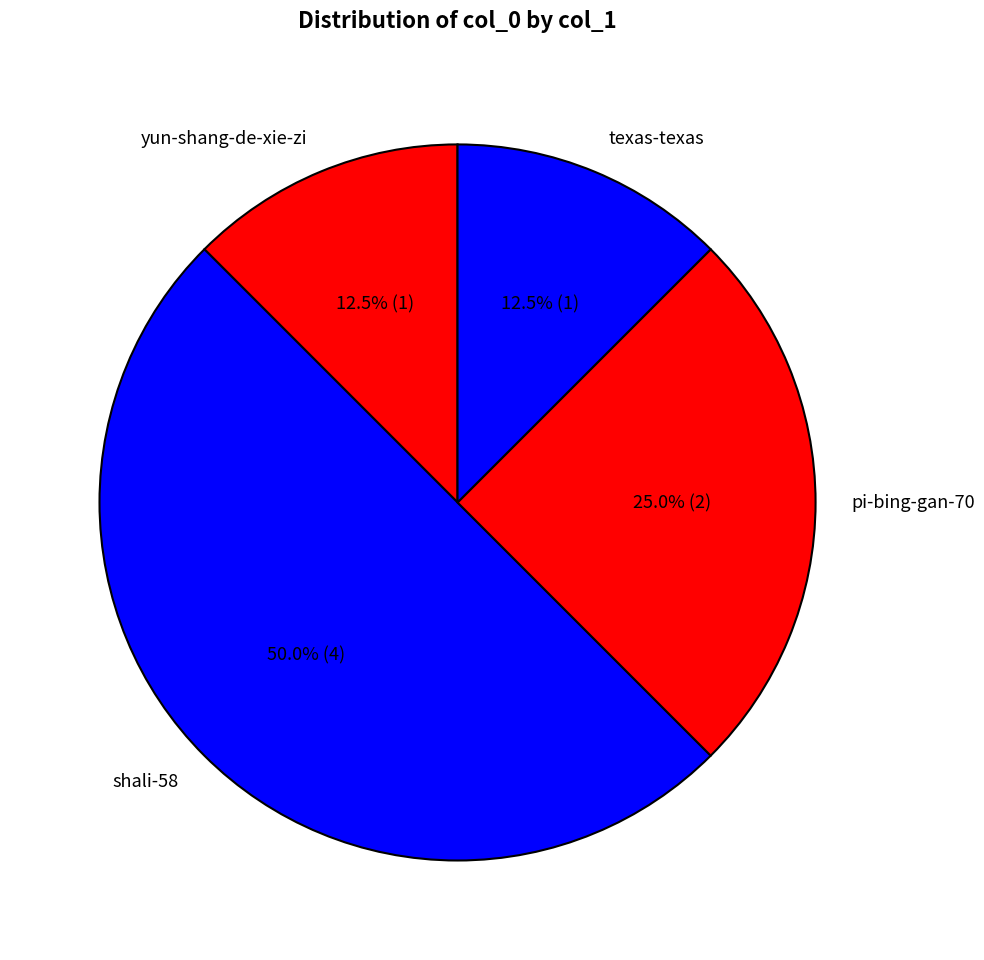

How many segments does this pie chart have?

4